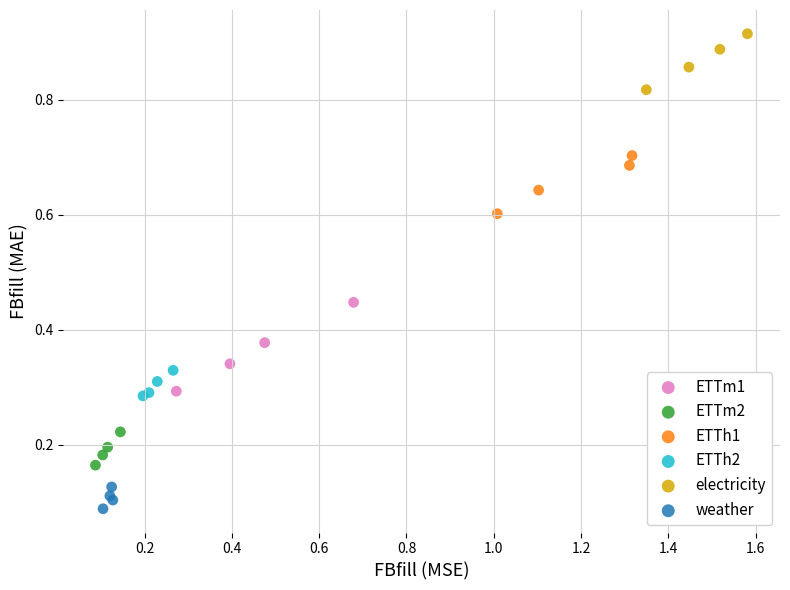

Which series contains the lowest Y value?

weather